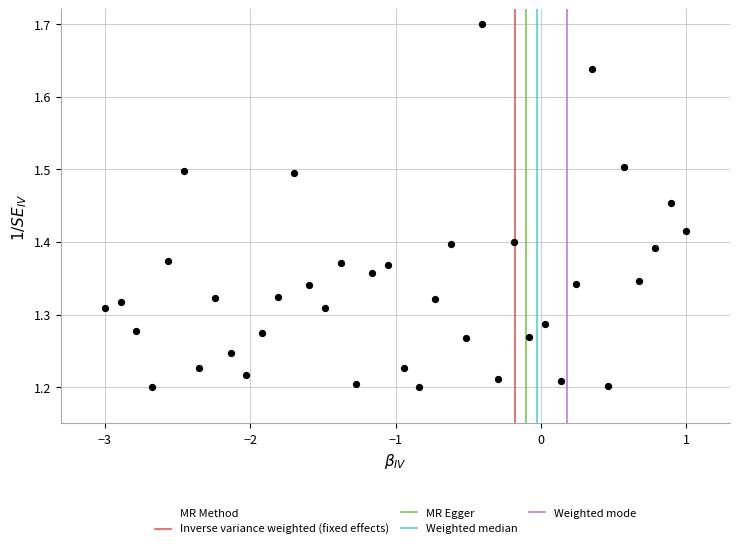

What is the range of Y values (max minus min)?

0.5